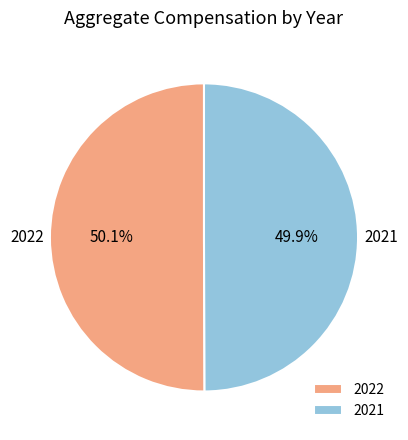

The 2021 slice represents 50% of the pie. True or false?

True